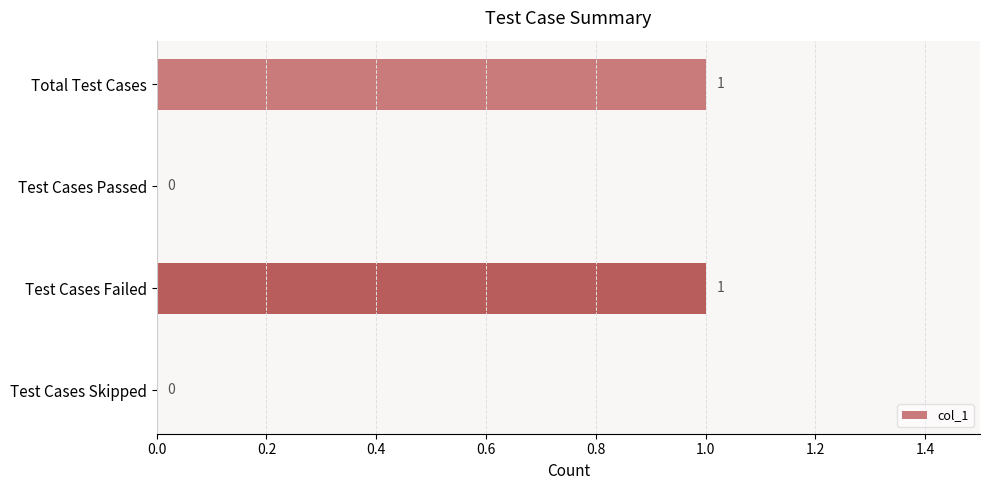

Are the bars horizontal?

Yes